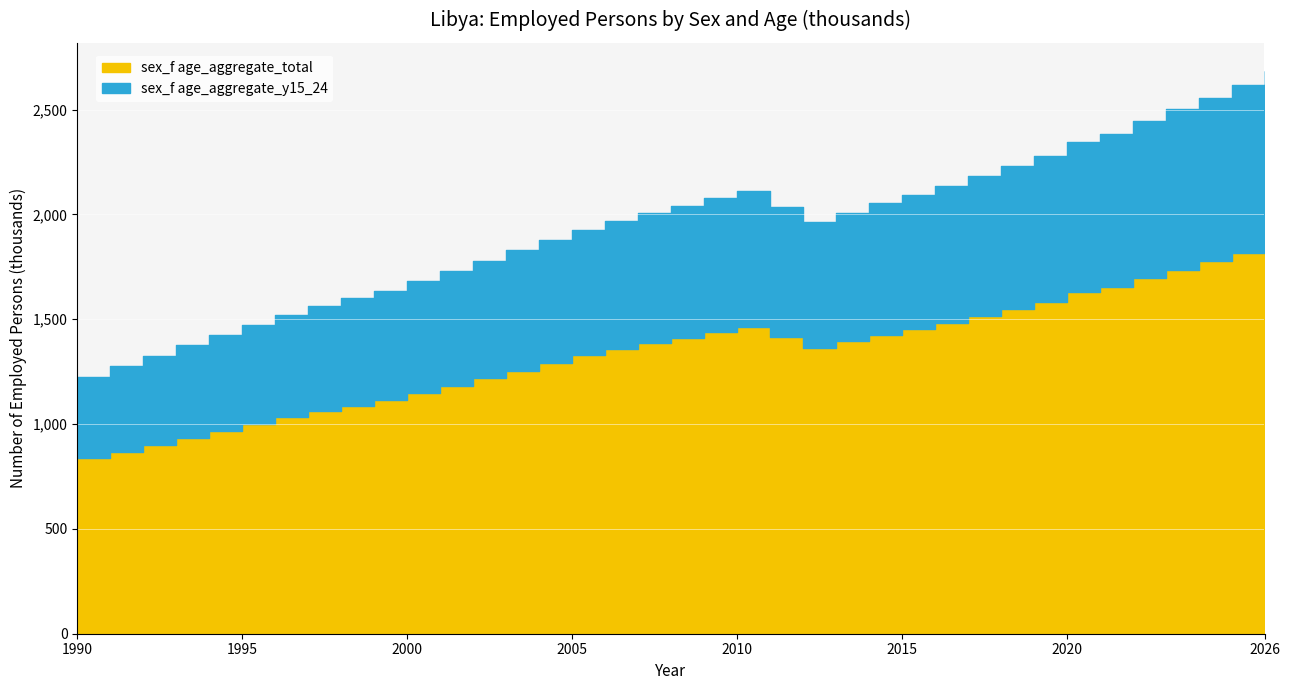

Where is sex_f age_aggregate_y15_24 nearest to the value 605?

2006